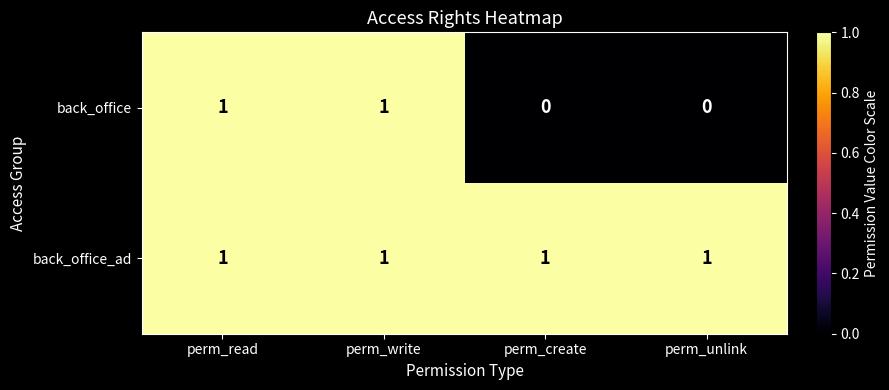

Which series has the largest range (max minus min)?

back_office